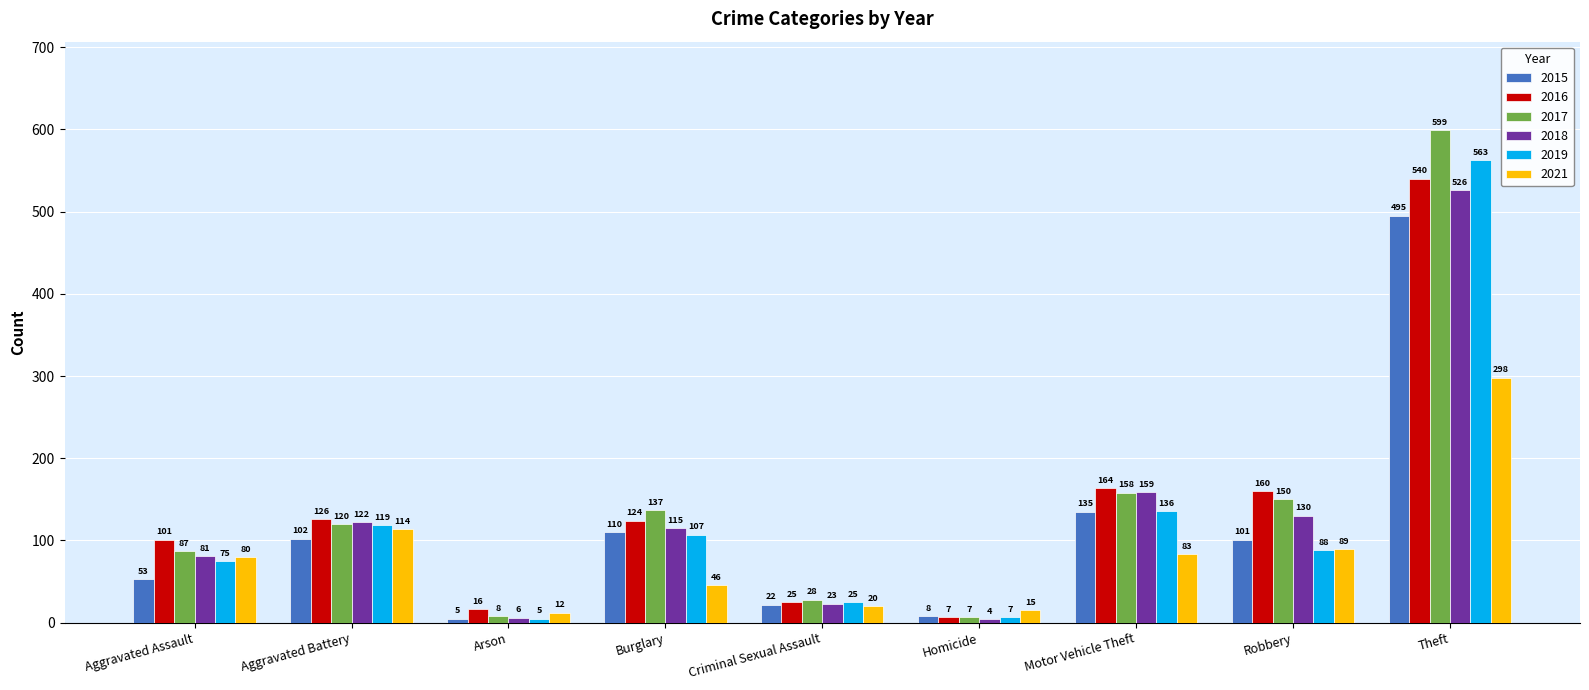

Does the chart contain any negative values?

No